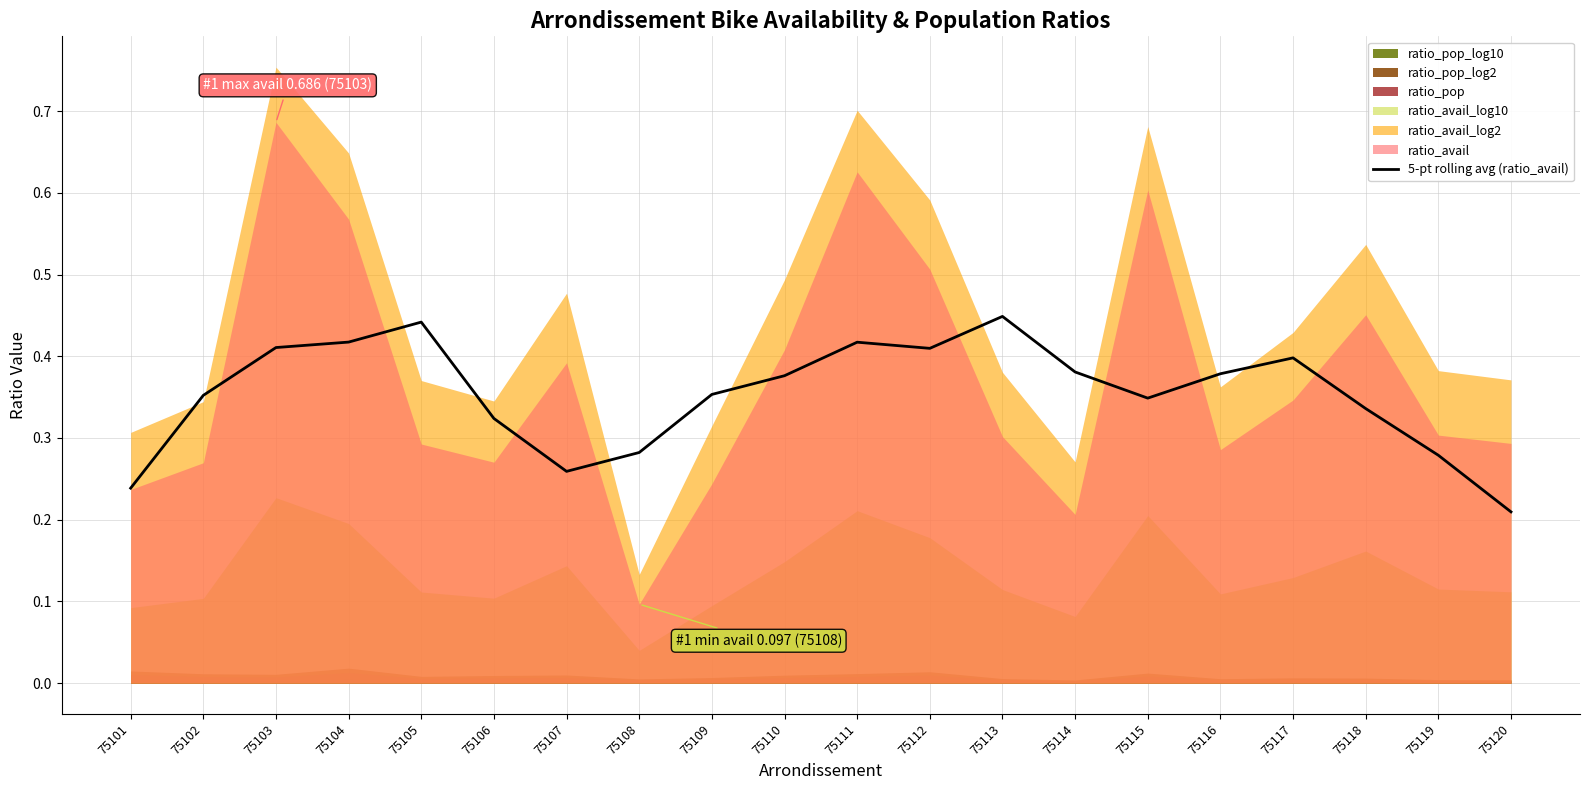

Reading right to left, transcribe all the data shown in this chart.

0.2	0.3	0.3	0.4	0.4	0.3	0.4	0.4	0.4	0.4	0.4	0.4	0.3	0.3	0.3	0.4	0.4	0.4	0.4	0.2